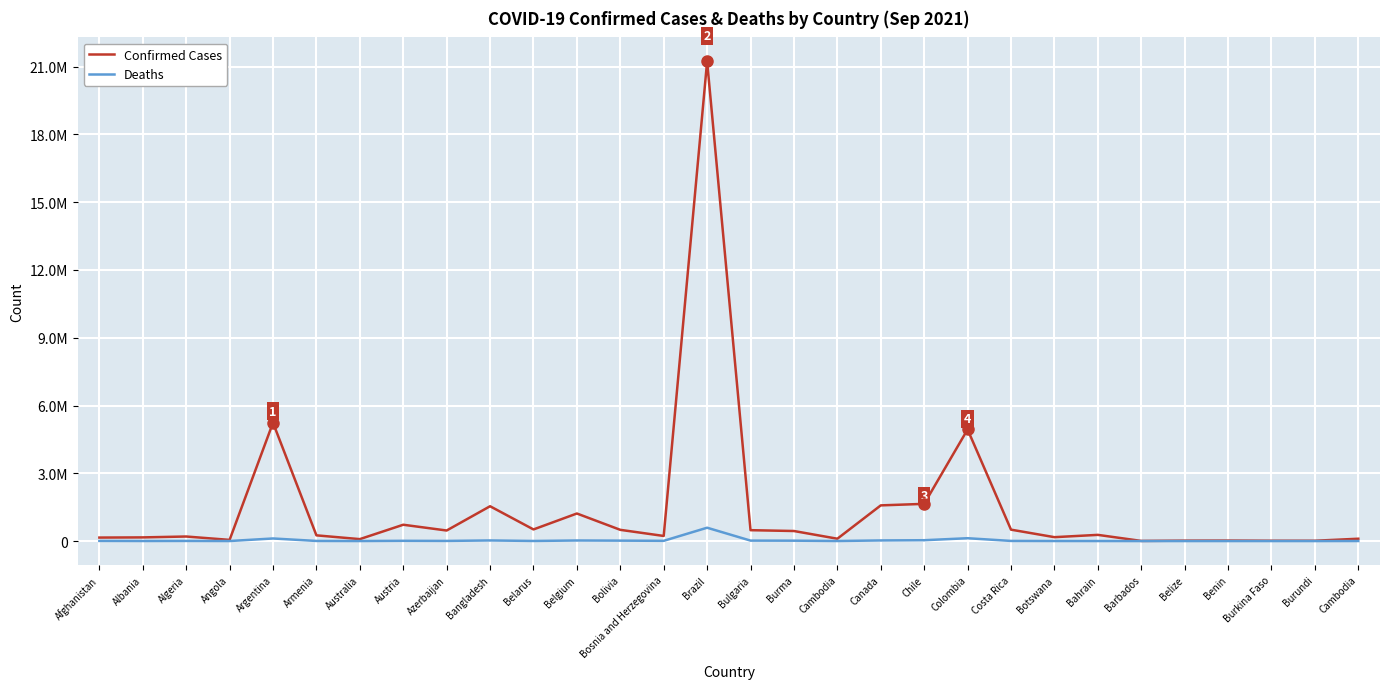

What is the difference between the Confirmed Cases values at Burkina Faso and Canada?

1565156